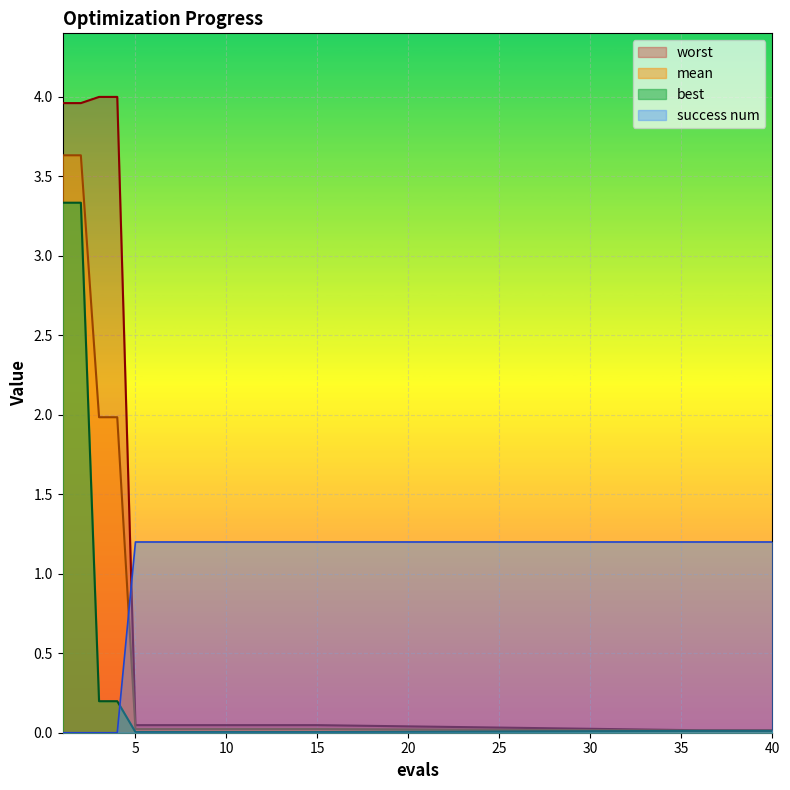

What is the sum of all success num values?

19.2